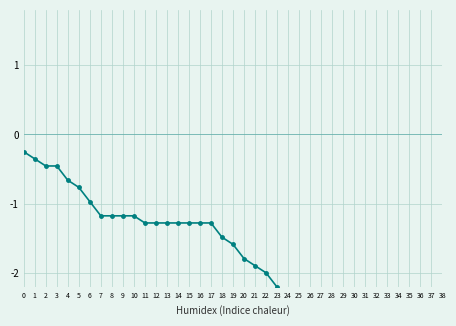

What is the difference between the second highest and minimum values?

3.4